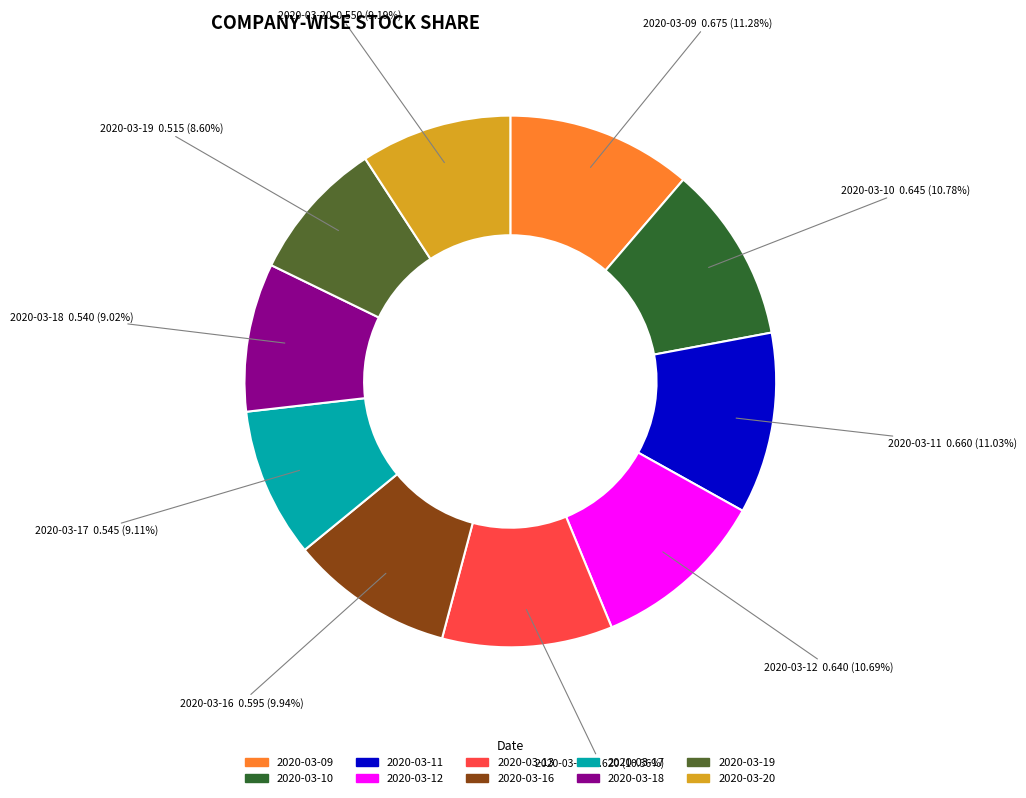

What percentage is NOT represented by 2020-03-11?

89.0%